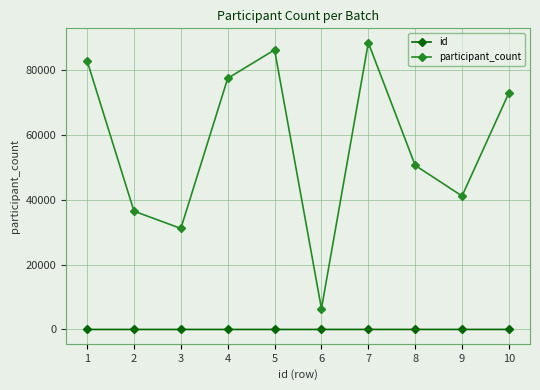

What is the difference between the second highest and second lowest values in the participant_count series?

55163